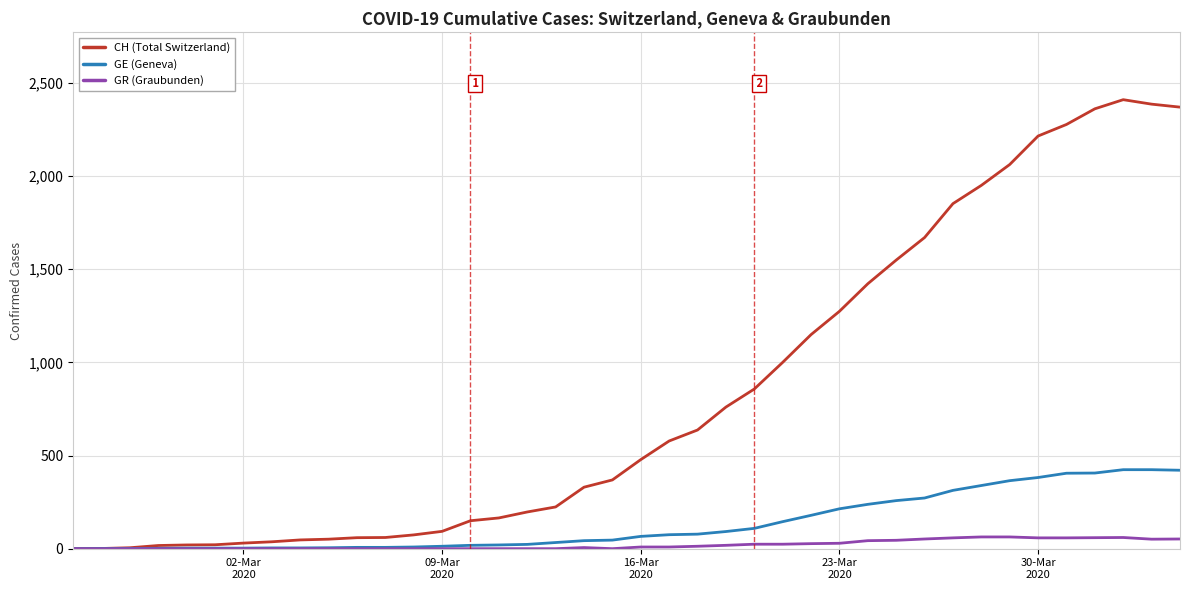

Which series has the largest total across all categories?

CH (Total Switzerland)